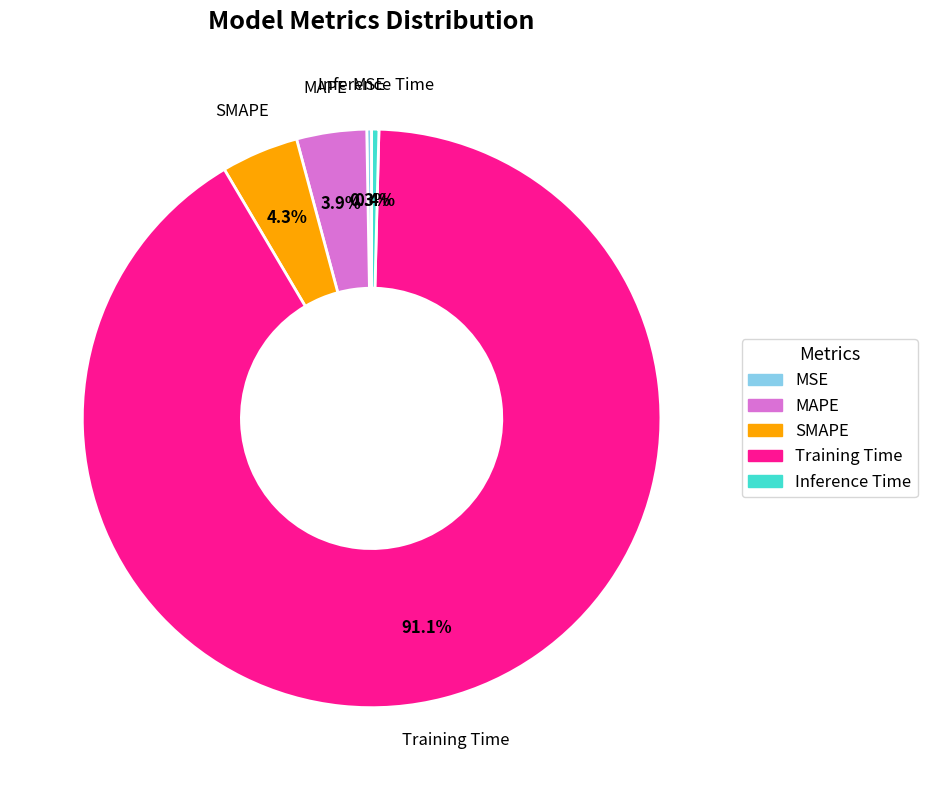

To the nearest percent, what portion does SMAPE represent?

4%